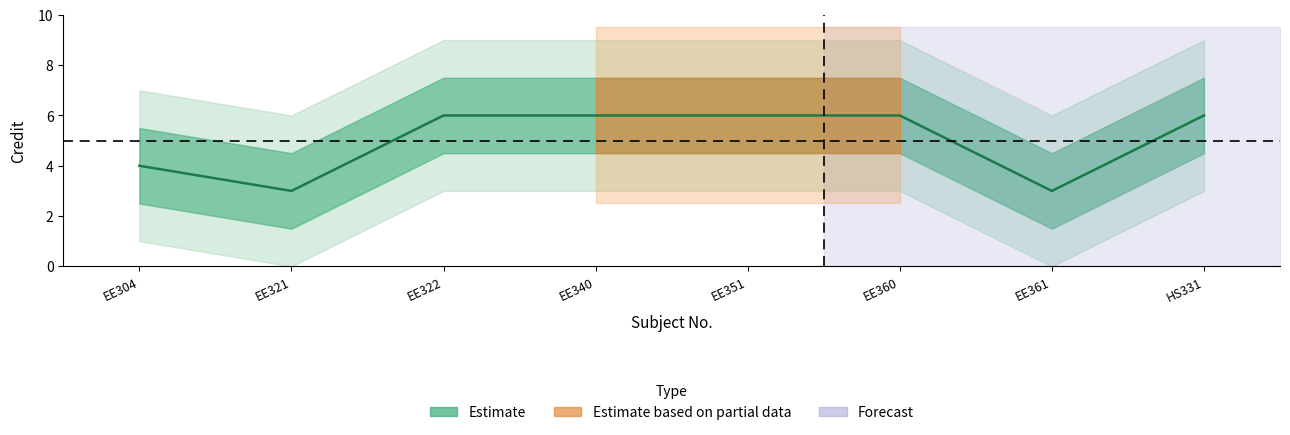

Reading left to right, transcribe all the data shown in this chart.

EE304=4	EE321=3	EE322=6	EE340=6	EE351=6	EE360=6	EE361=3	HS331=6